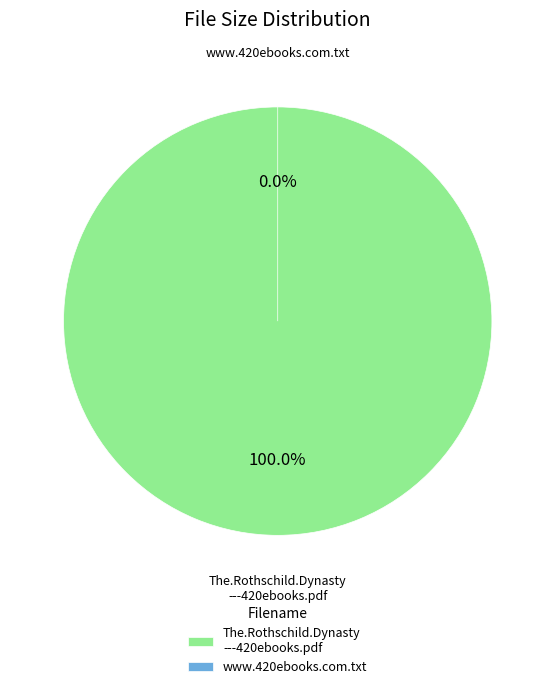

Is it true that The.Rothschild.Dynasty---420ebooks.pdf is 99% of the pie?

False